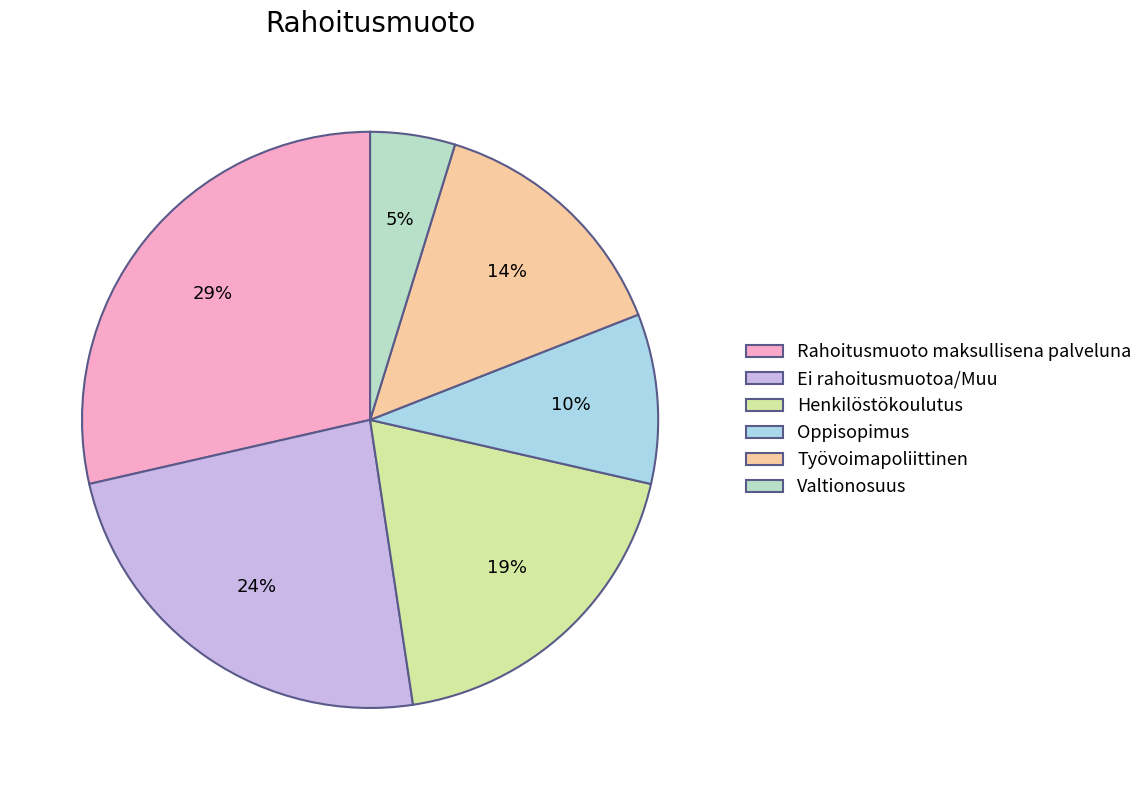

To the nearest percent, what is the average slice percentage?

17%